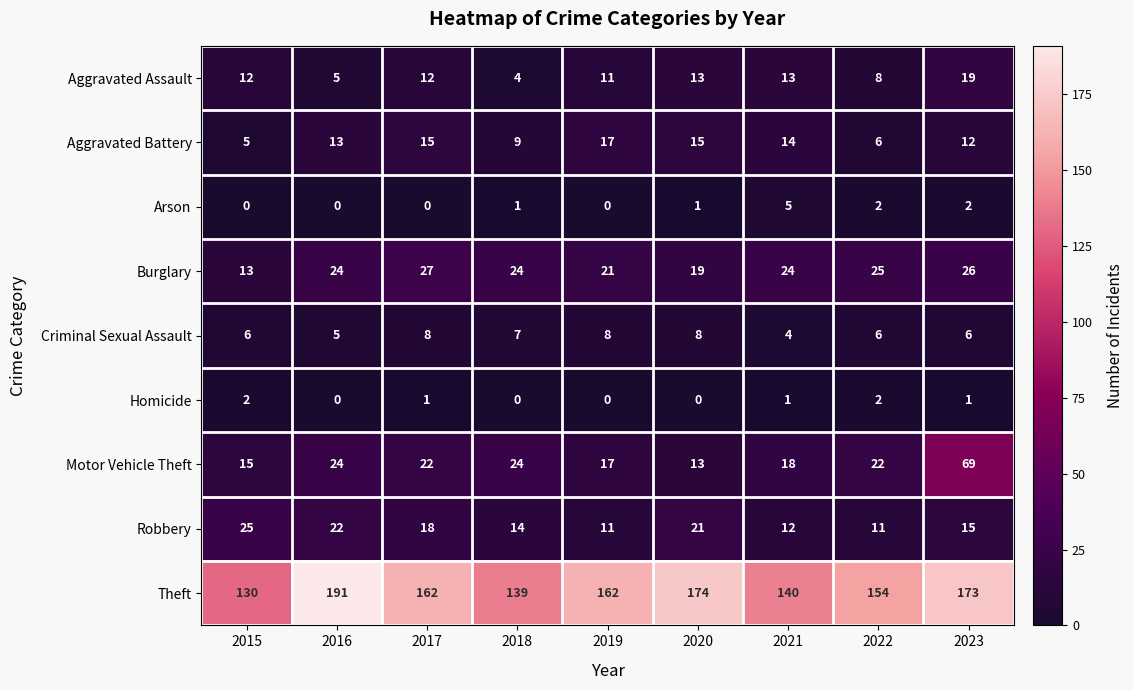

What is the spread (max minus min) of values at 2023?

172